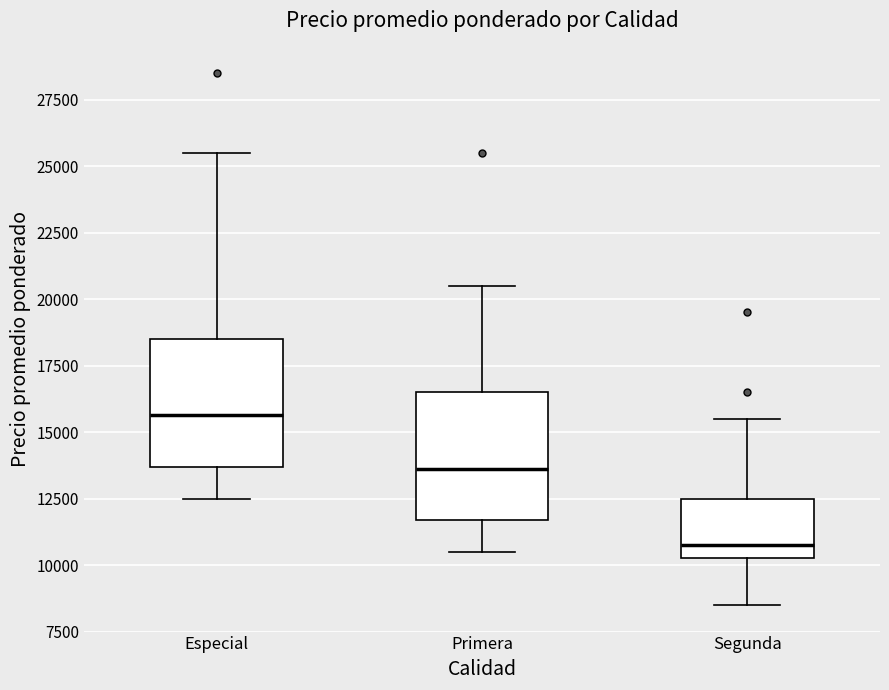

Reading left to right, transcribe this box plot: for each box, give where its median line is, the range the box spans, and where its two whiskers end, as read against the y-axis. The values are not printed on the chart, so give them approximately, as read against the axis.

Especial: median 15500, box 13500 to 18500, whiskers 12500 to 25500
Primera: median 13500, box 11500 to 16500, whiskers 10500 to 20500
Segunda: median 11000, box 10500 to 12500, whiskers 8500 to 15500